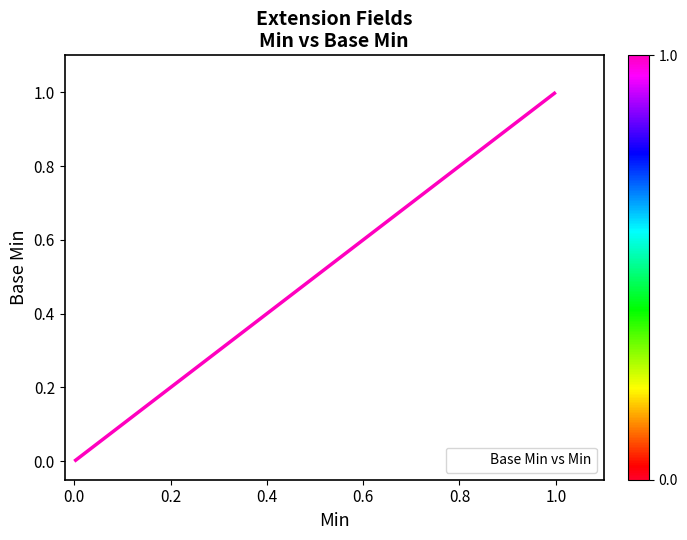

List the labels in order of value, smallest first.

0.0, 0.0, 0.0, 0.0, 0.0, 1.0